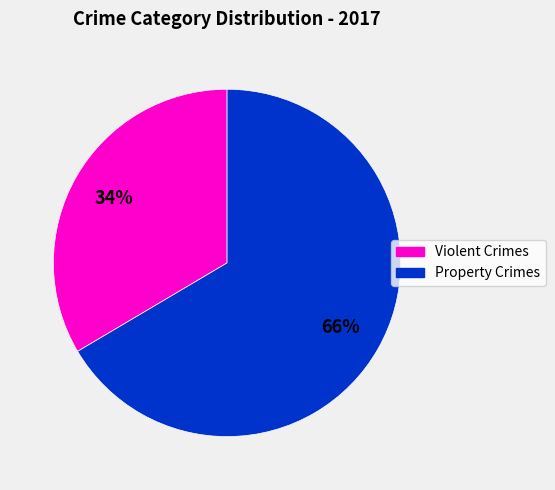

Count the number of slices in the pie.

2